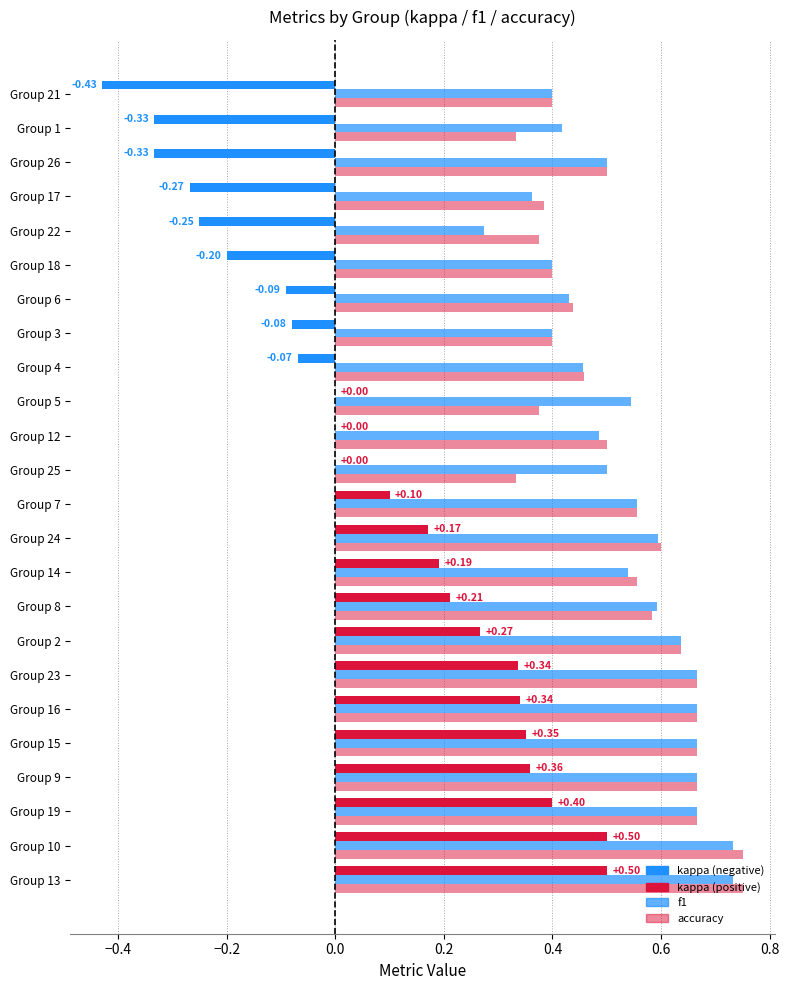

Count the number of categories in the chart.

24